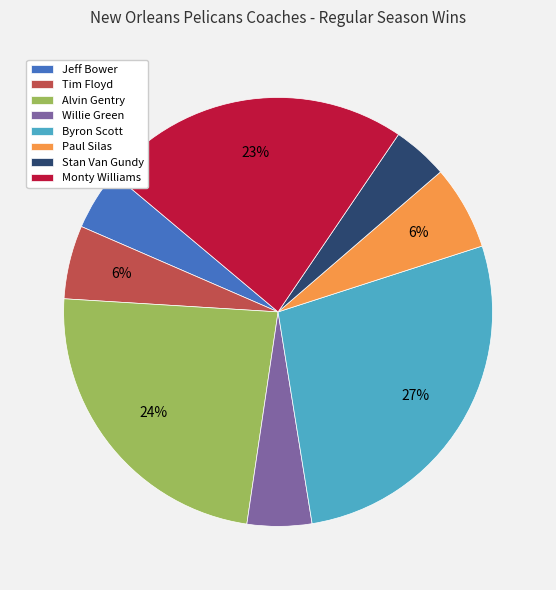

How many segments does this pie chart have?

8